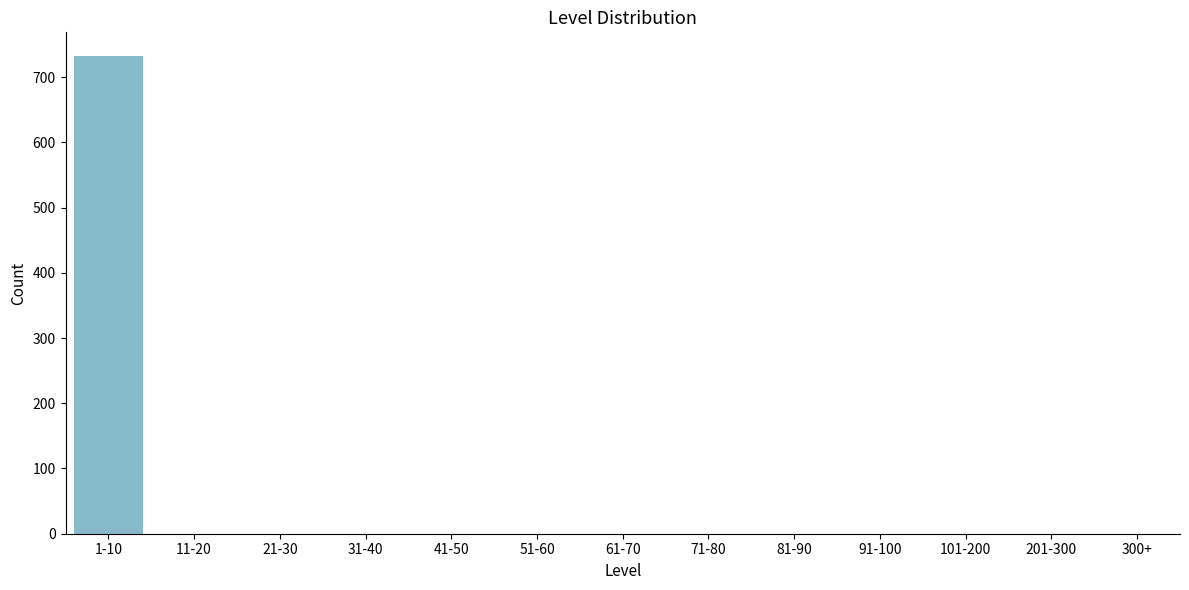

Reading left to right, transcribe all the data shown in this chart.

1-10=732	11-20=0	21-30=0	31-40=0	41-50=0	51-60=0	61-70=0	71-80=0	81-90=0	91-100=0	101-200=0	201-300=0	300+=0